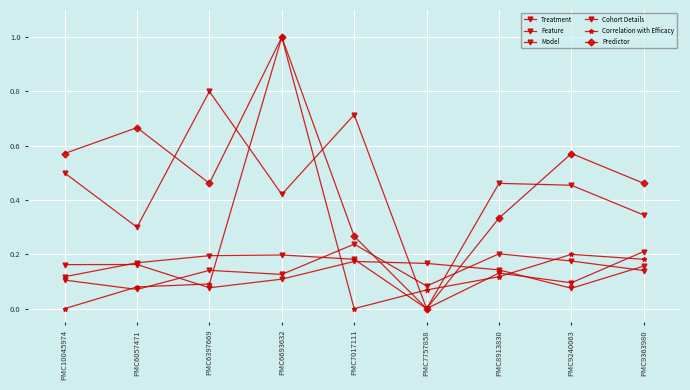

How many lines are shown in the chart?

6